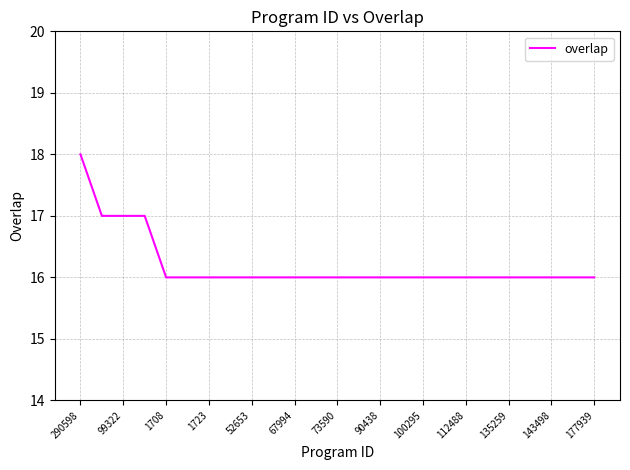

What is the maximum value shown in the chart?

18